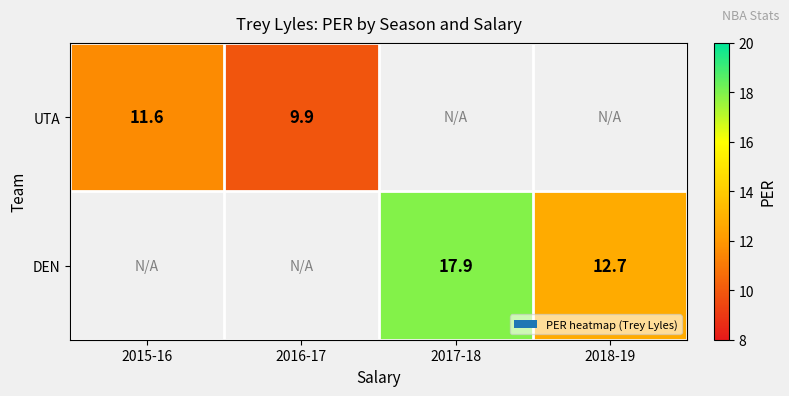

Is it true that DEN equals 24.3 at 2017-18?

False